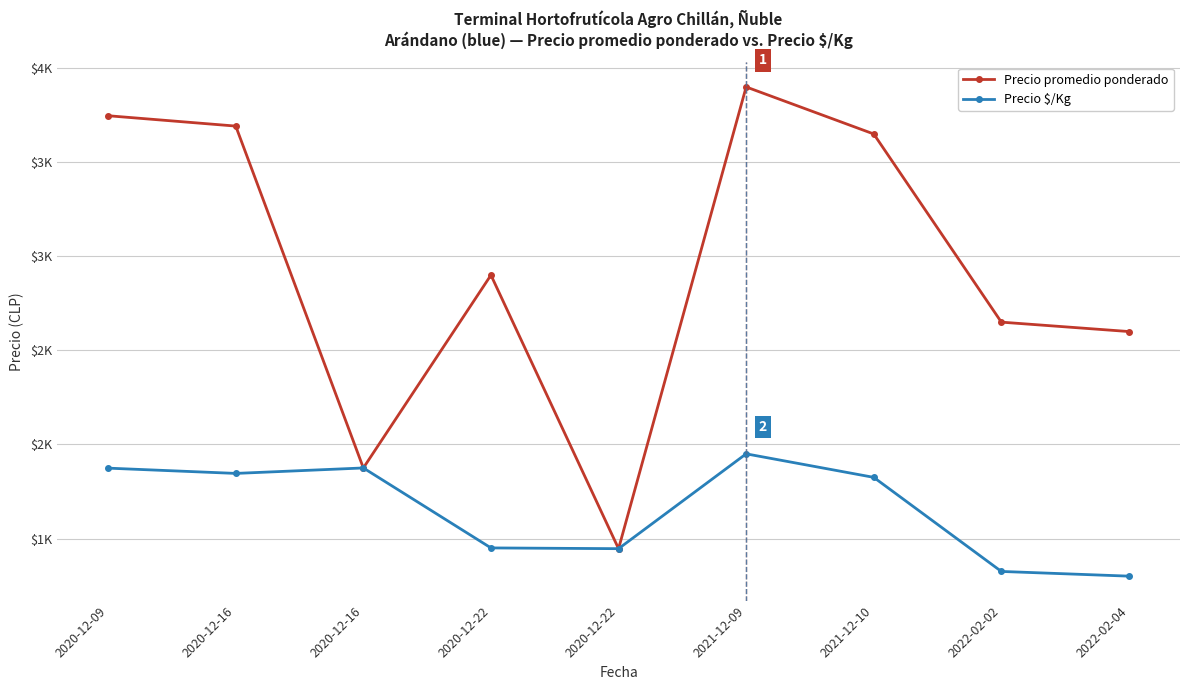

Reading left to right, what are all the values shown in this chart?

Precio promedio ponderado: 2020-12-09=3747	2020-12-16=3692	2020-12-16=1875	2020-12-22=2900	2020-12-22=1446	2021-12-09=3900	2021-12-10=3650	2022-02-02=2650	2022-02-04=2600
Precio $/Kg: 2020-12-09=1874	2020-12-16=1846	2020-12-16=1875	2020-12-22=1450	2020-12-22=1446	2021-12-09=1950	2021-12-10=1825	2022-02-02=1325	2022-02-04=1300